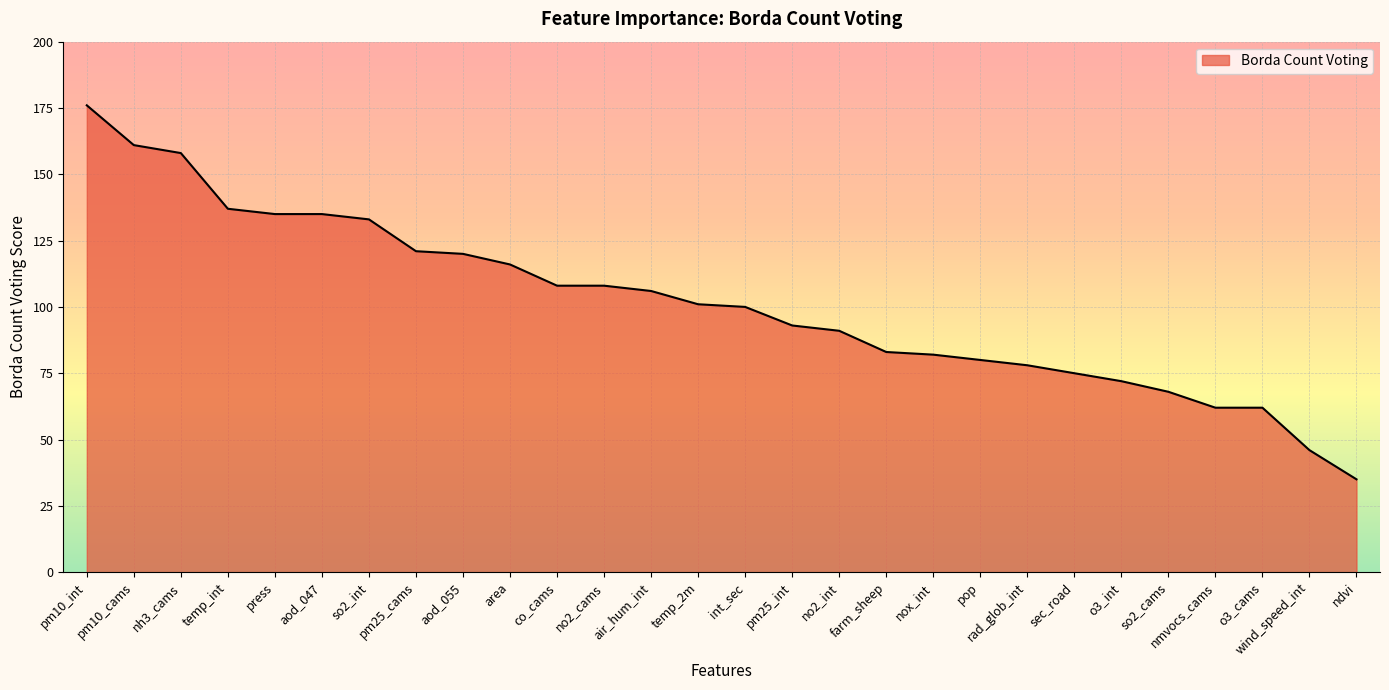

What position from the left is co_cams?

11